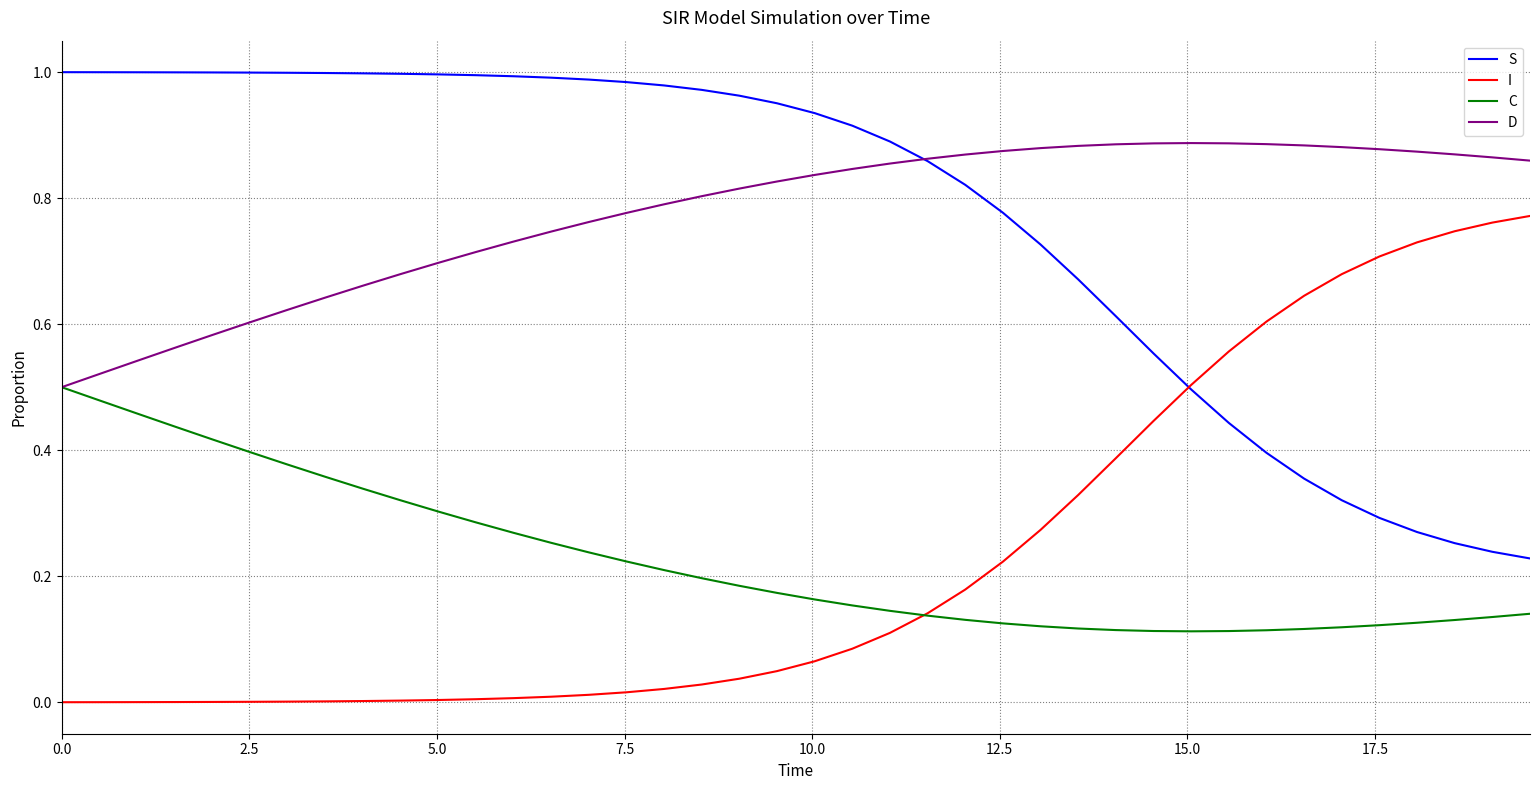

How many intersections are there between I and S?

1